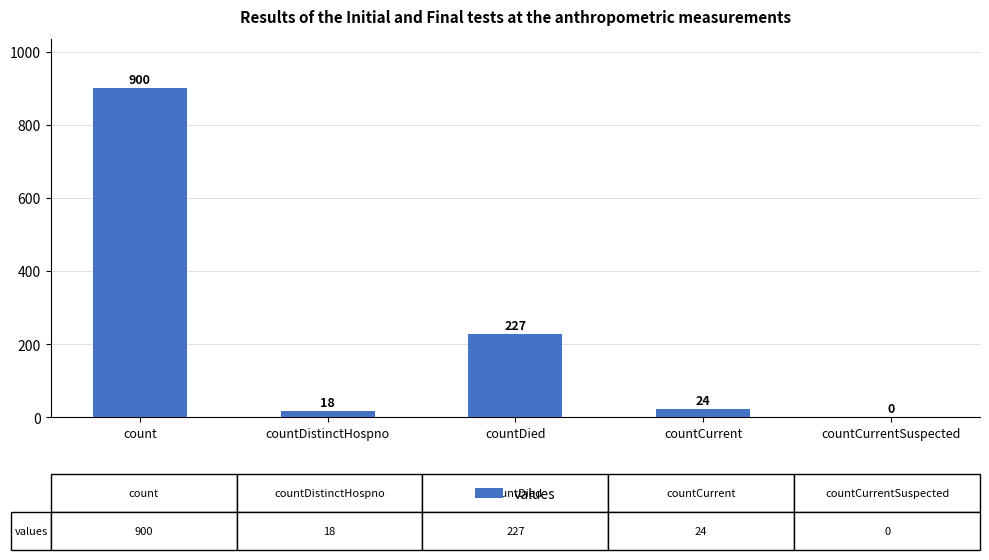

How many values are above zero?

4